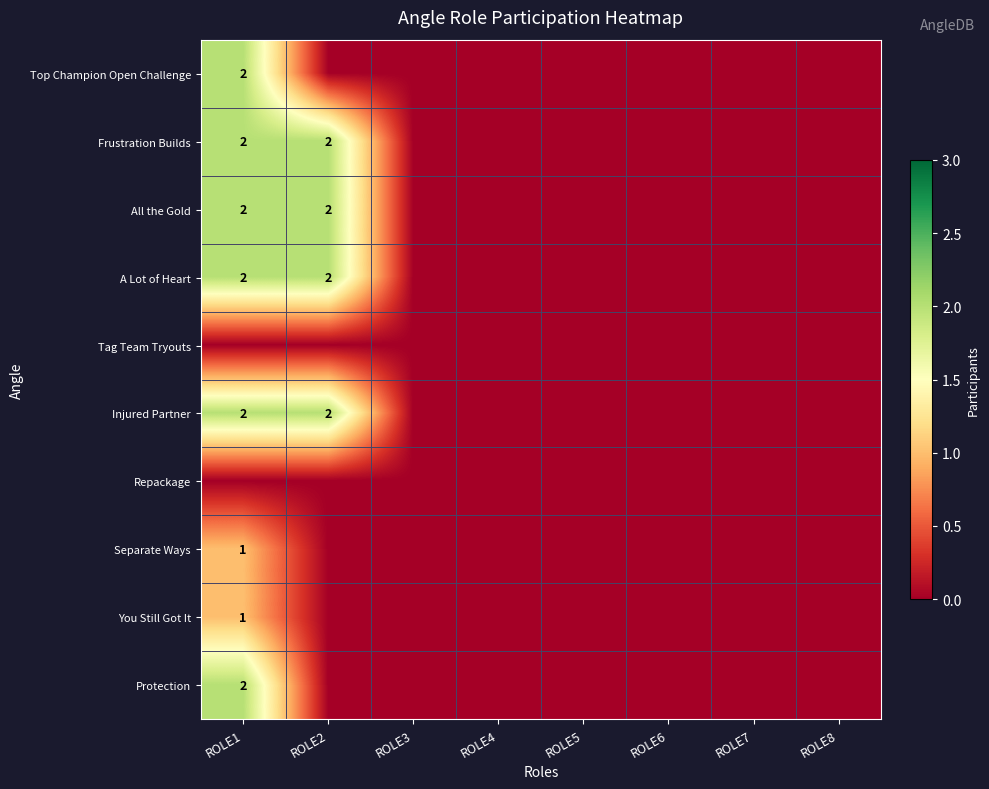

The value of All the Gold at ROLE2 is 2. True or false?

True